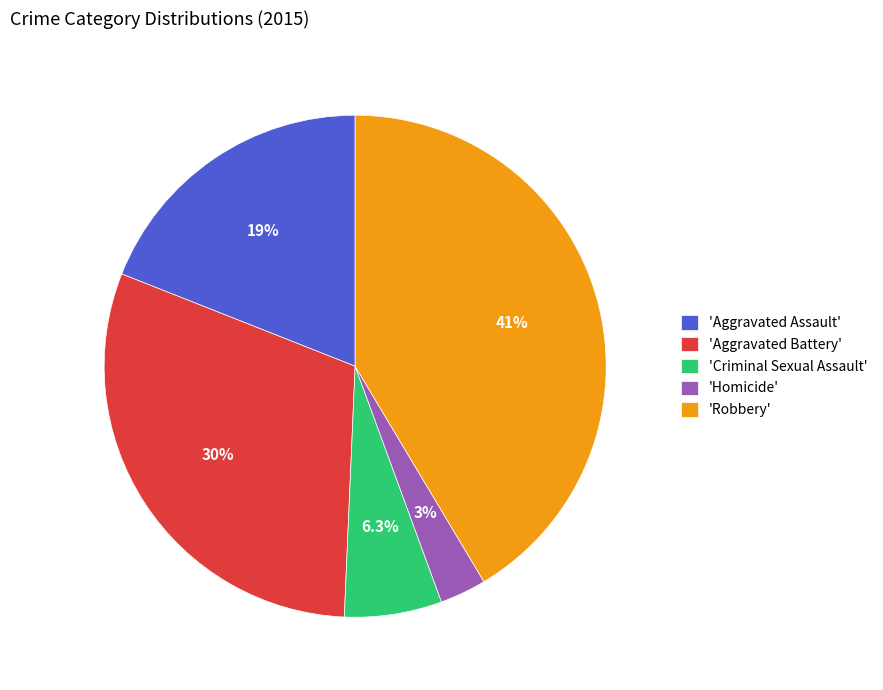

Does any single category account for the majority?

No